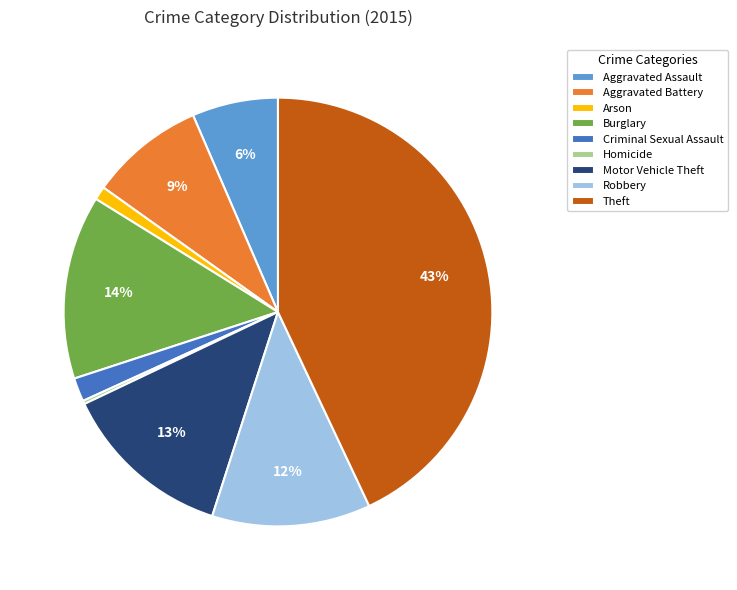

Do Burglary and Motor Vehicle Theft together represent more than half of the pie?

No